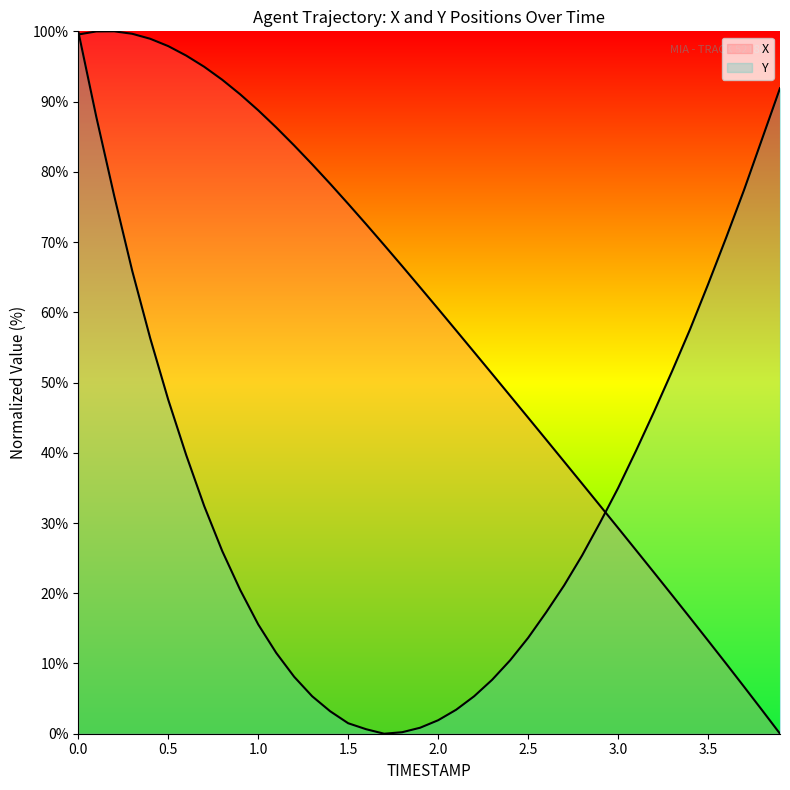

True or false: Y has more than 2 interior local peaks.

False